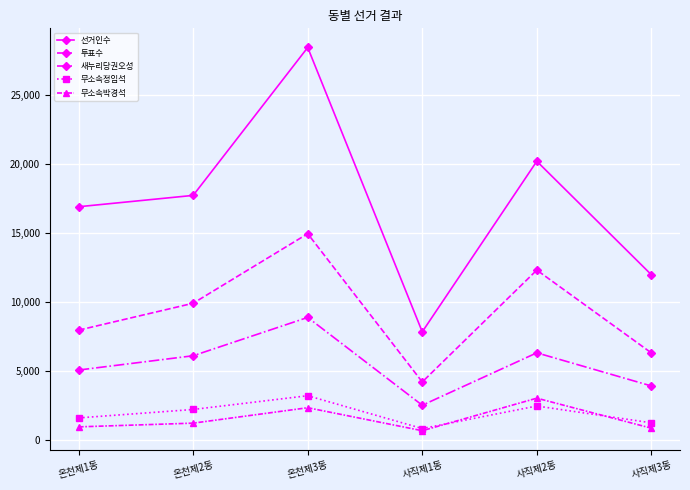

What is the total value across all series at 온천제1동?

32609